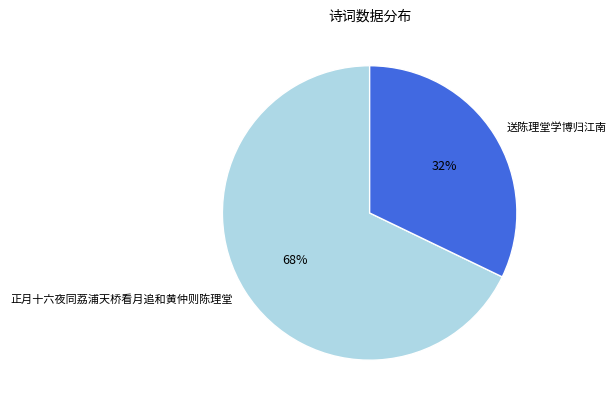

What is the ratio of the value at 正月十六夜同荔浦天桥看月追和黄仲则陈理堂 to the value at 送陈理堂学博归江南?

2.1